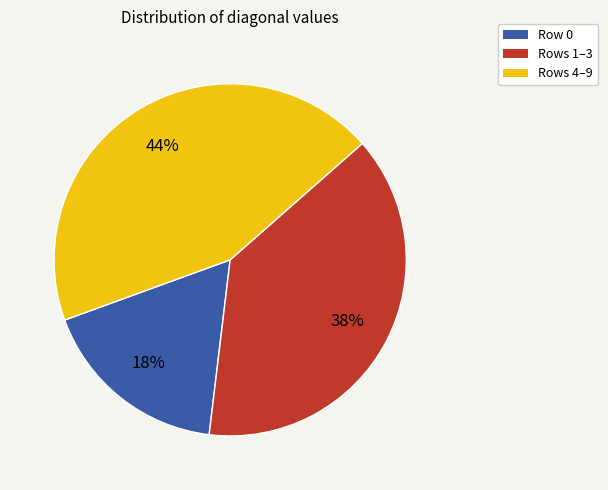

To the nearest percent, what is the average slice percentage?

33%